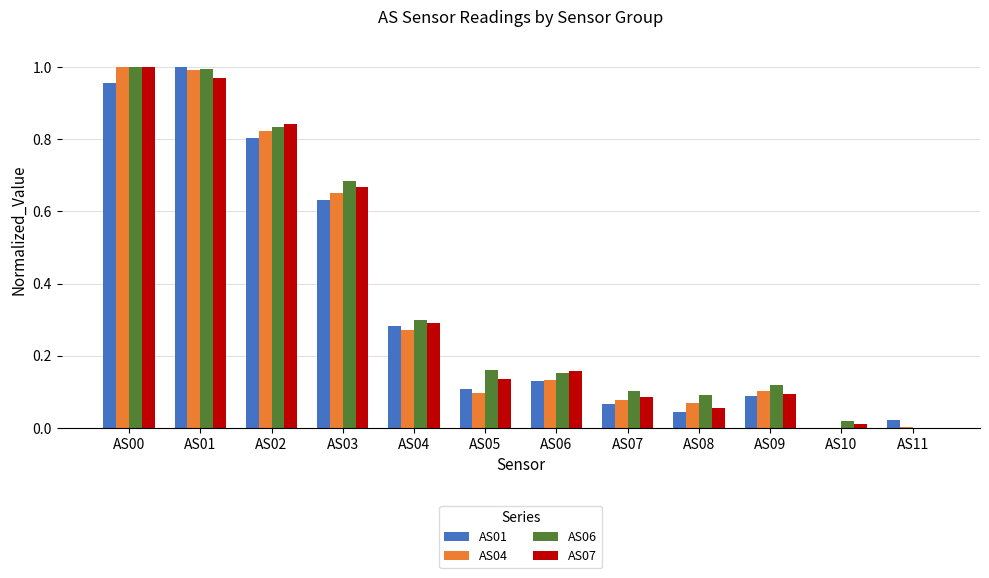

What is the sum of all AS04 values?

4.2